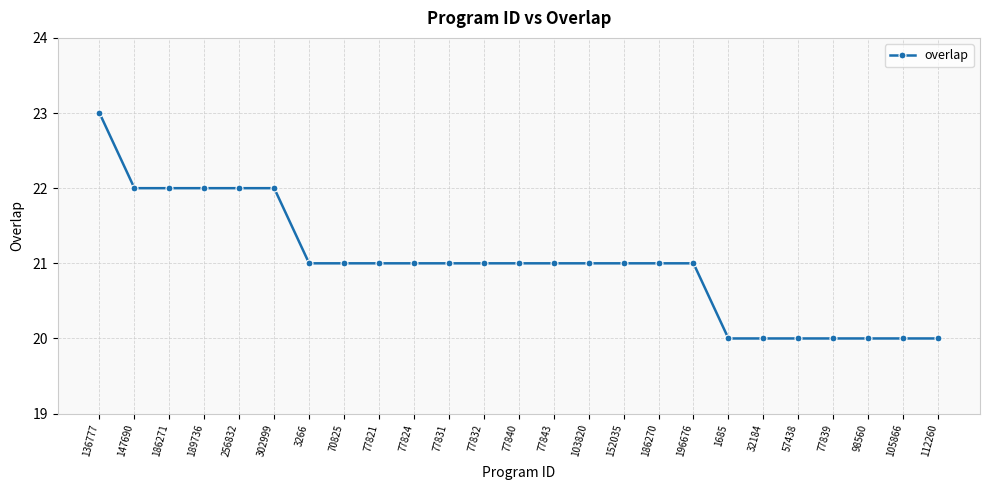

Reading left to right, extract all data points from this chart.

136777=23	147690=22	186271=22	189736=22	256832=22	302999=22	3266=21	70825=21	77821=21	77824=21	77831=21	77832=21	77840=21	77843=21	103820=21	152035=21	186270=21	196676=21	1685=20	32184=20	57438=20	77839=20	98560=20	105866=20	112260=20